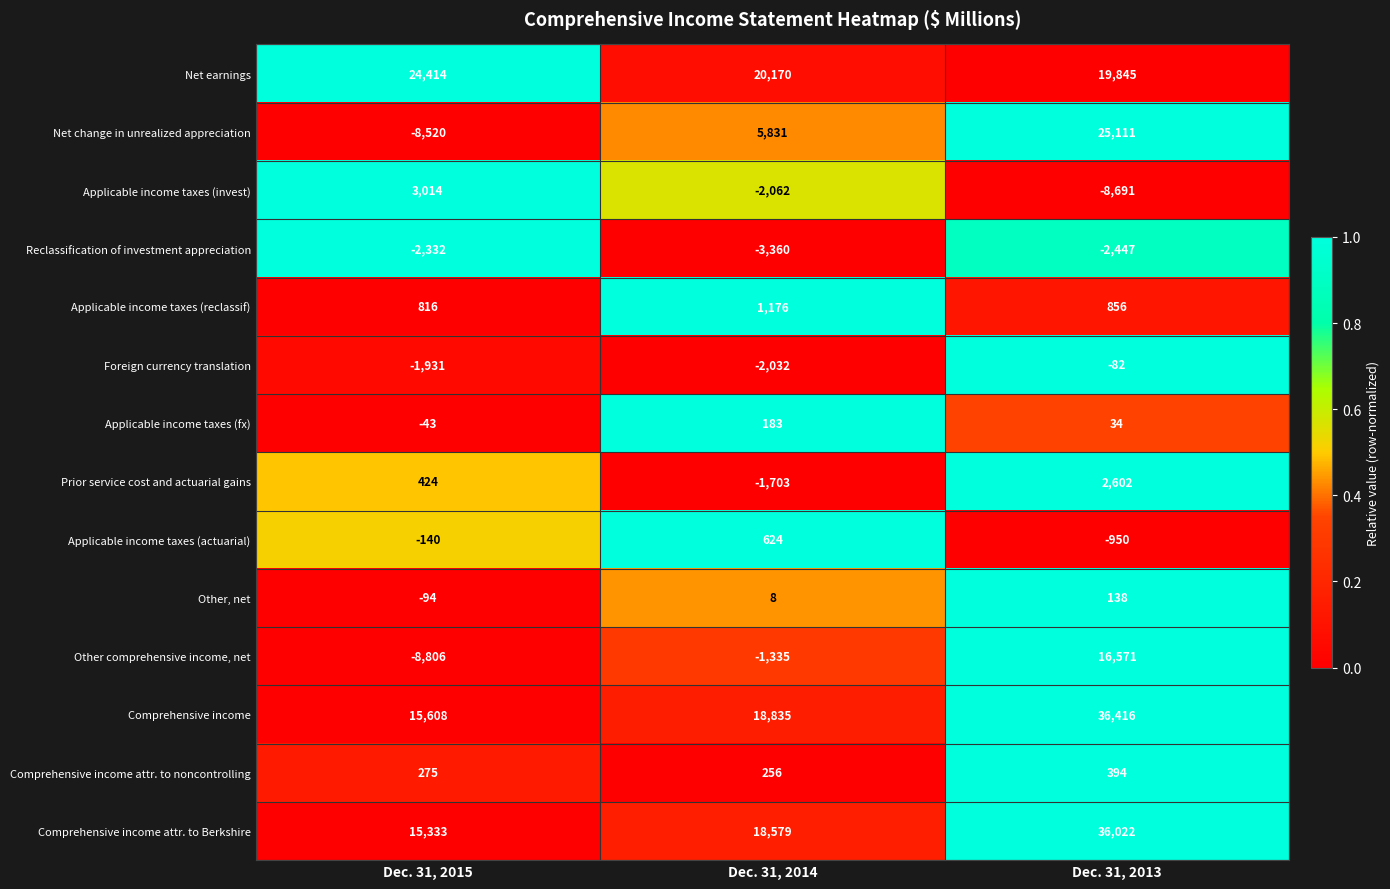

Is the value of Comprehensive income attr. to Berkshire at Dec. 31, 2015 greater than the value of Applicable income taxes (reclassif) at Dec. 31, 2014?

Yes